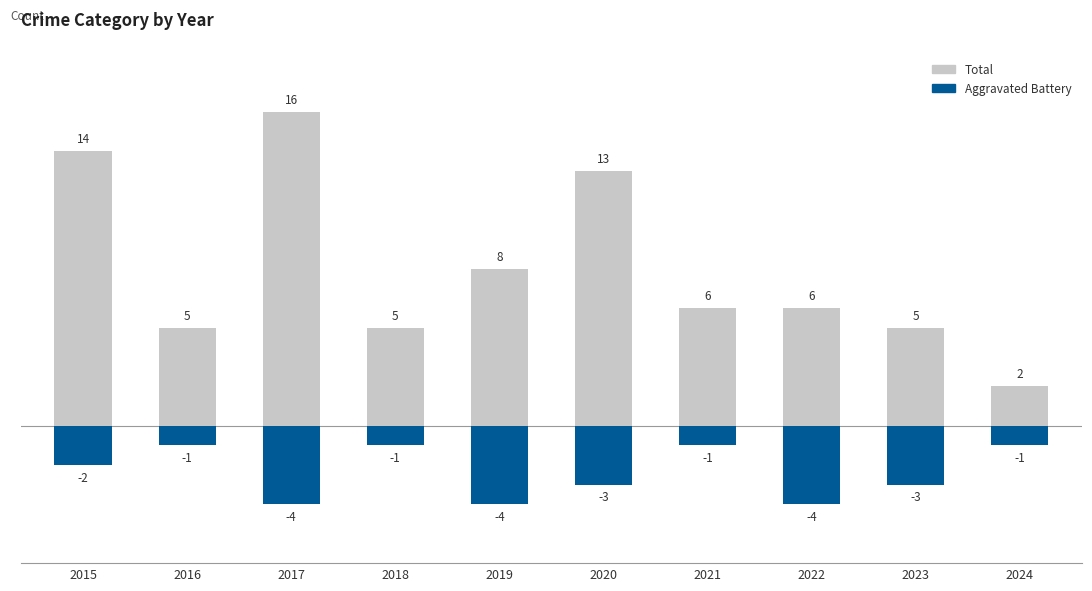

Rank the categories by Aggravated Battery value from lowest to highest.

2017, 2019, 2022, 2020, 2023, 2015, 2016, 2018, 2021, 2024